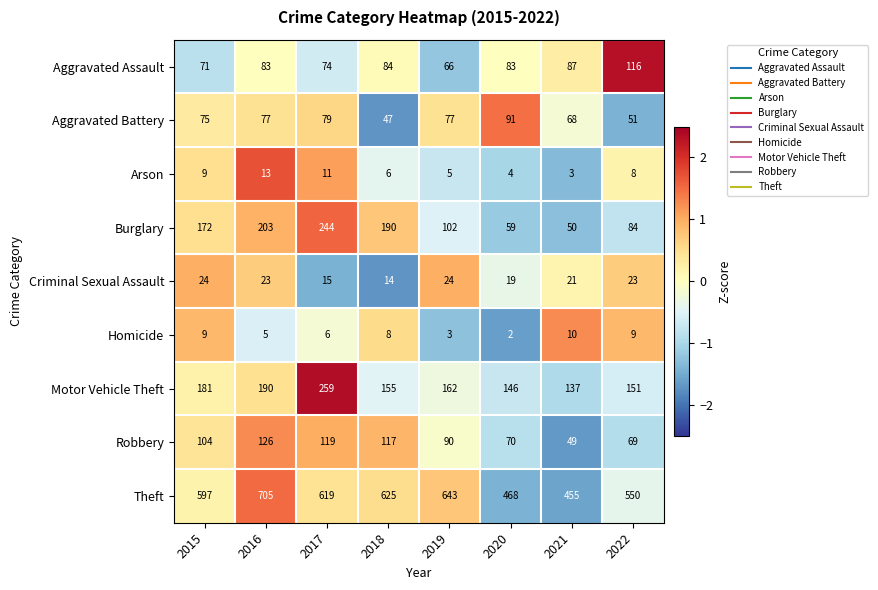

How many Criminal Sexual Assault values are between 19 and 24?

6